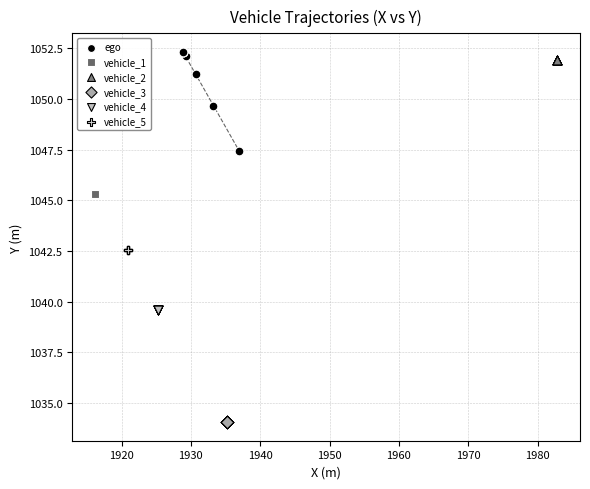

Which series reaches the minimum Y coordinate?

vehicle_3